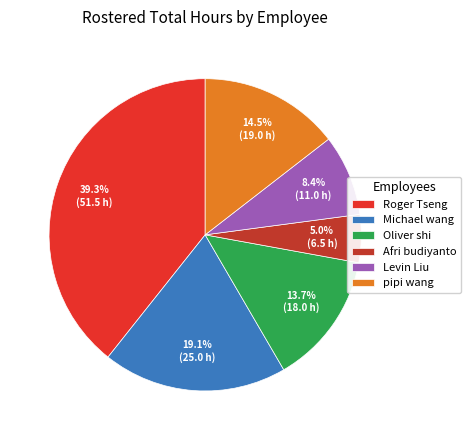

How many segments does this pie chart have?

6